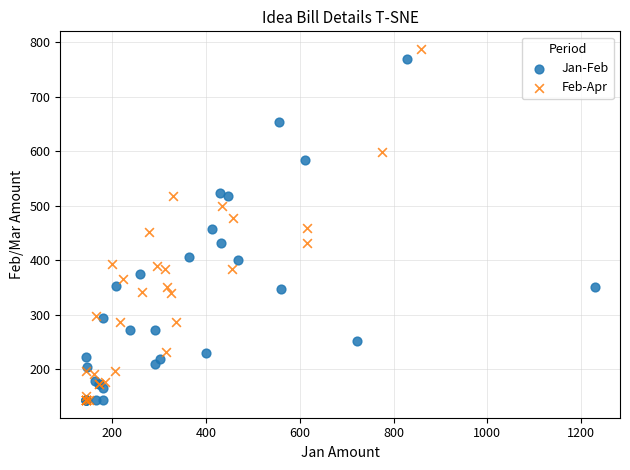

What are all the series names shown in the legend?

Jan-Feb, Feb-Apr